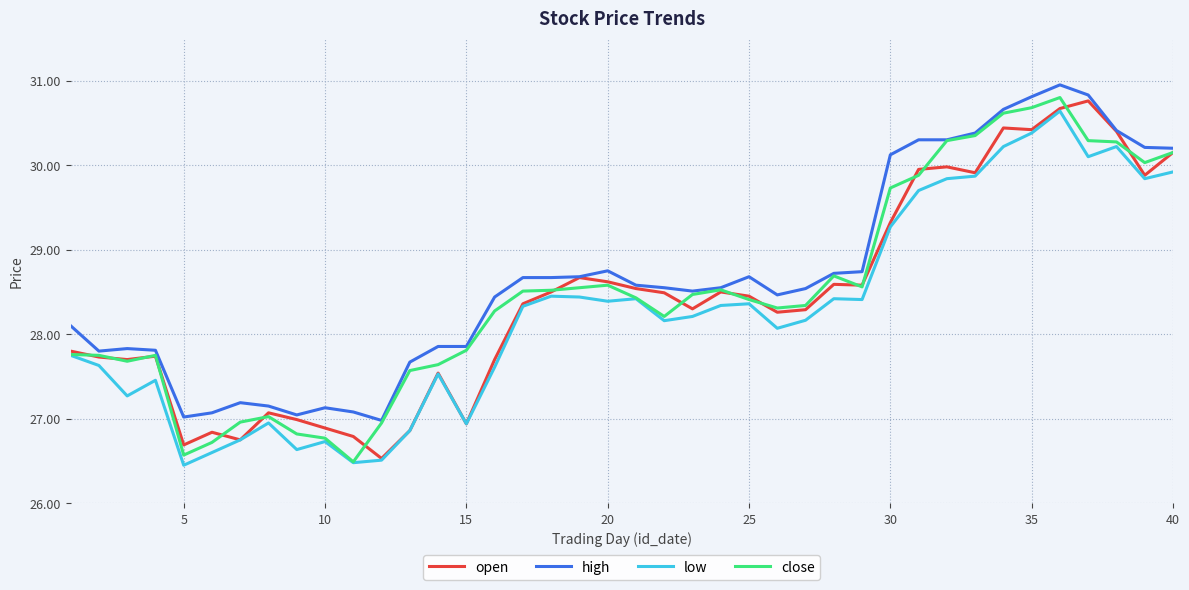

What is the lowest value of the open series?

26.5